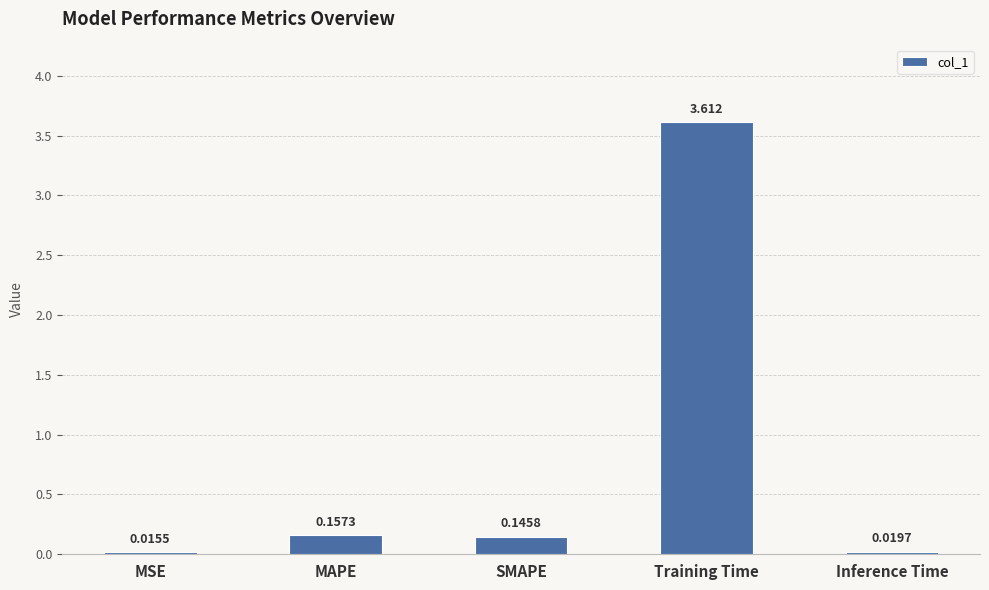

What is the greatest value displayed?

3.6